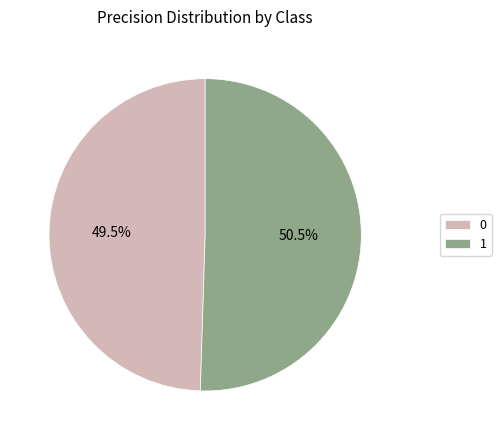

Count the number of slices in the pie.

2